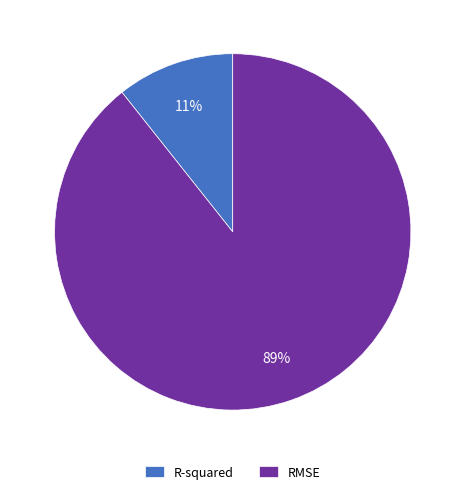

Rank the categories by value from highest to lowest.

RMSE, R-squared